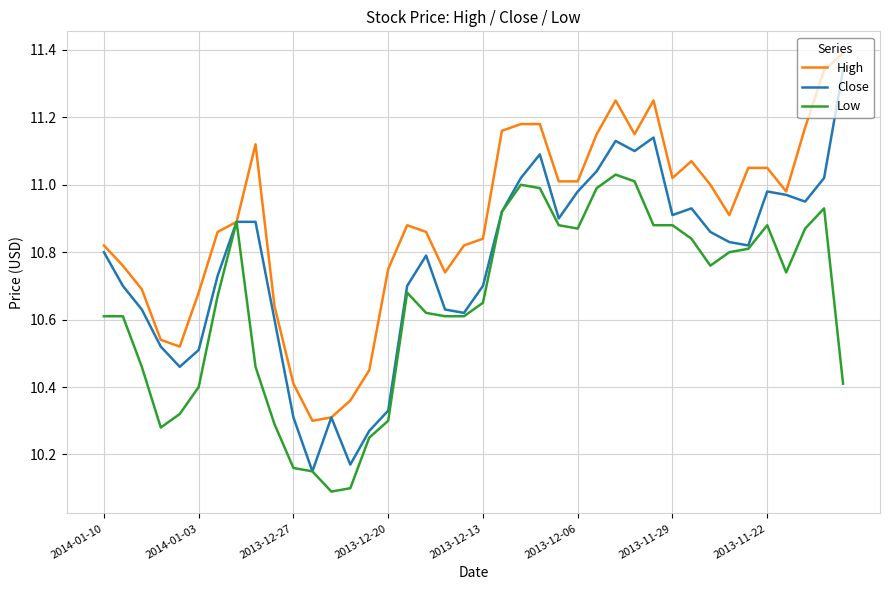

Which series has the largest total across all categories?

High